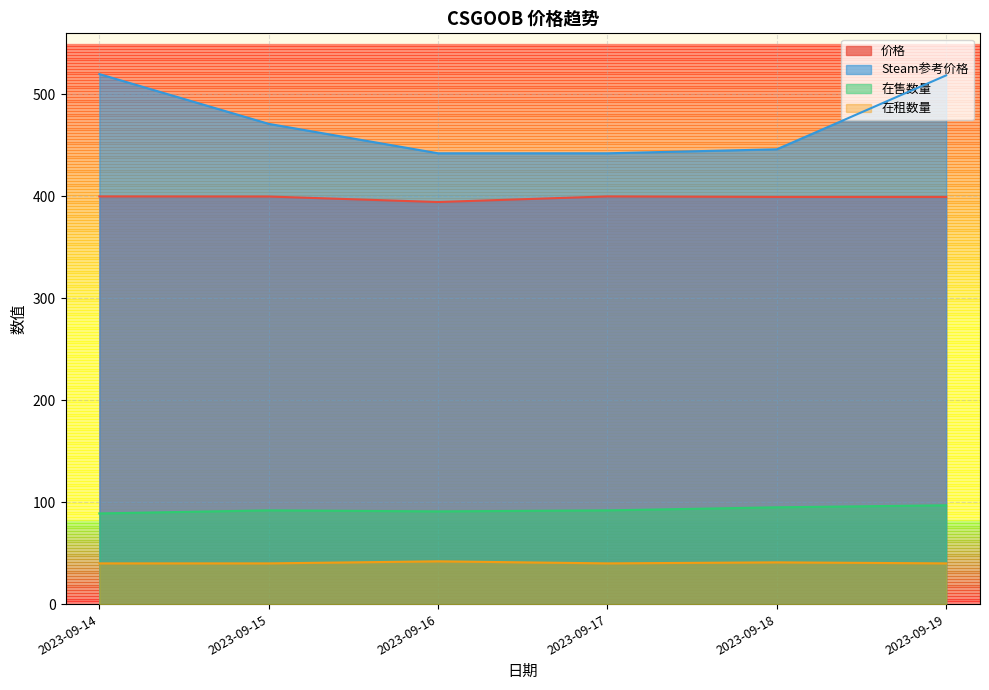

What are all the series names shown in the legend?

价格, Steam参考价格, 在售数量, 在租数量